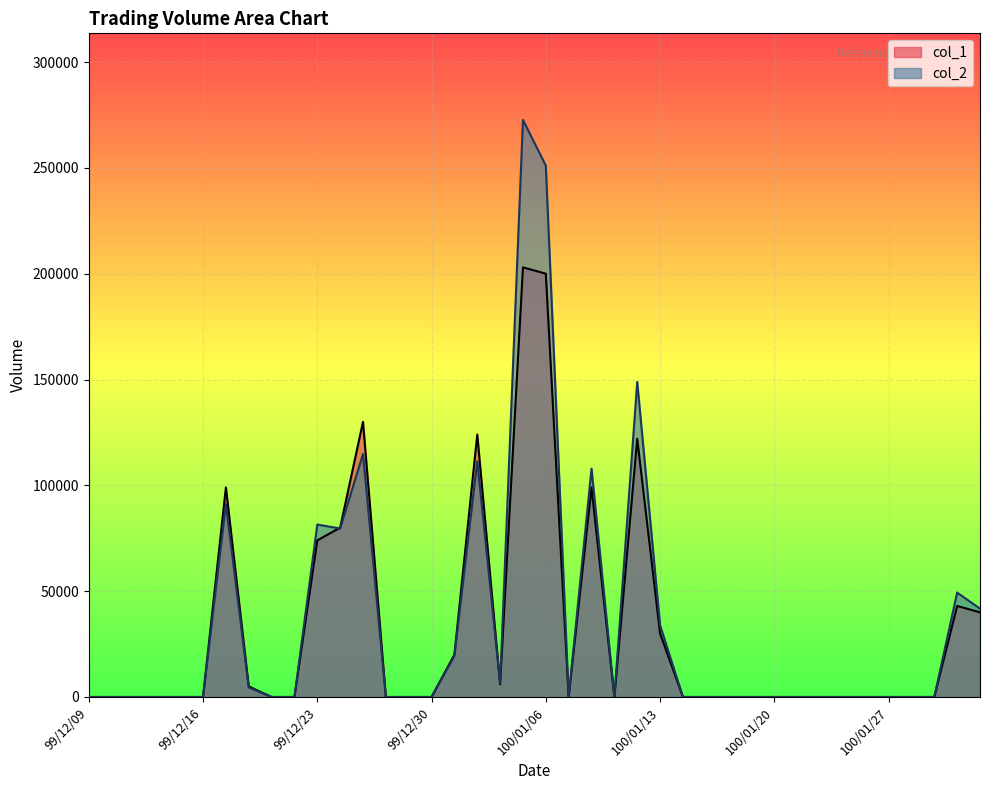

At which category is the sum across all series the highest?

100/01/05